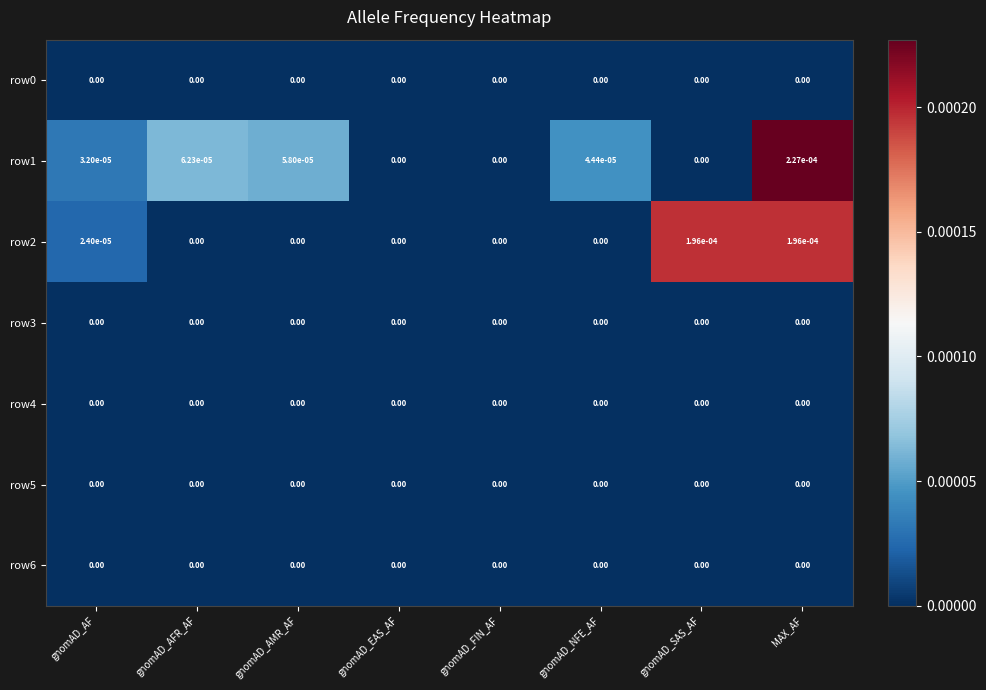

At which category is the sum across all series the highest?

MAX_AF